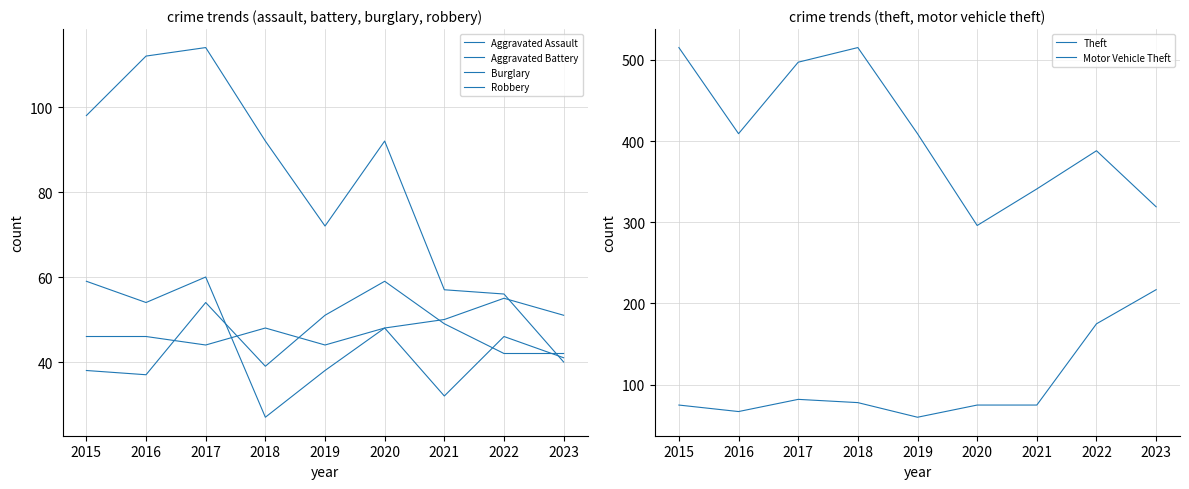

What is the smallest value displayed?

27